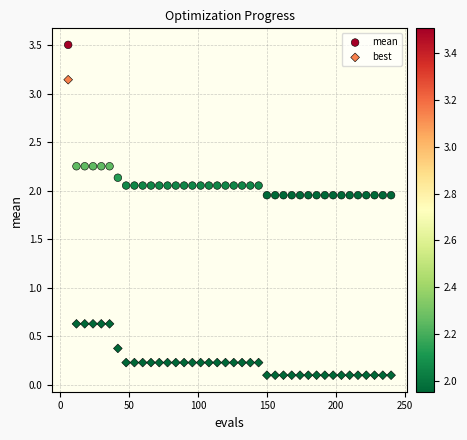

What are all the series names shown in the legend?

mean, best